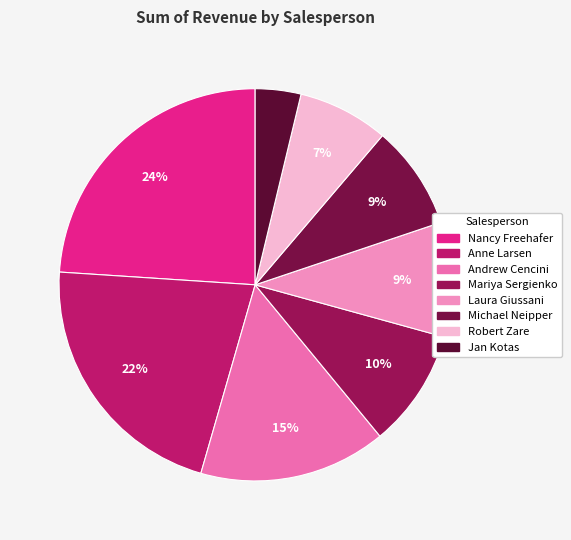

Approximately how many times larger is the value at Laura Giussani compared to Nancy Freehafer?

0.4